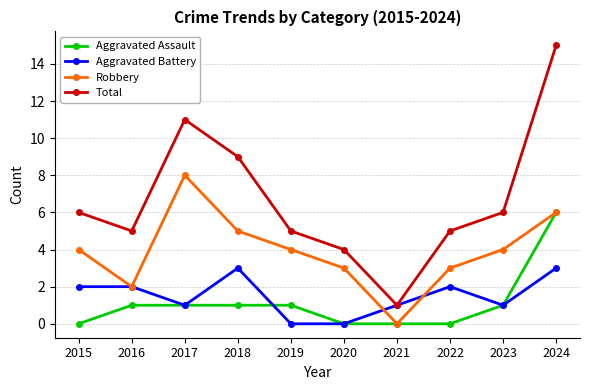

Reading left to right, extract all data points from this chart.

Aggravated Assault: 0	1	1	1	1	0	0	0	1	6
Aggravated Battery: 2	2	1	3	0	0	1	2	1	3
Robbery: 4	2	8	5	4	3	0	3	4	6
Total: 6	5	11	9	5	4	1	5	6	15